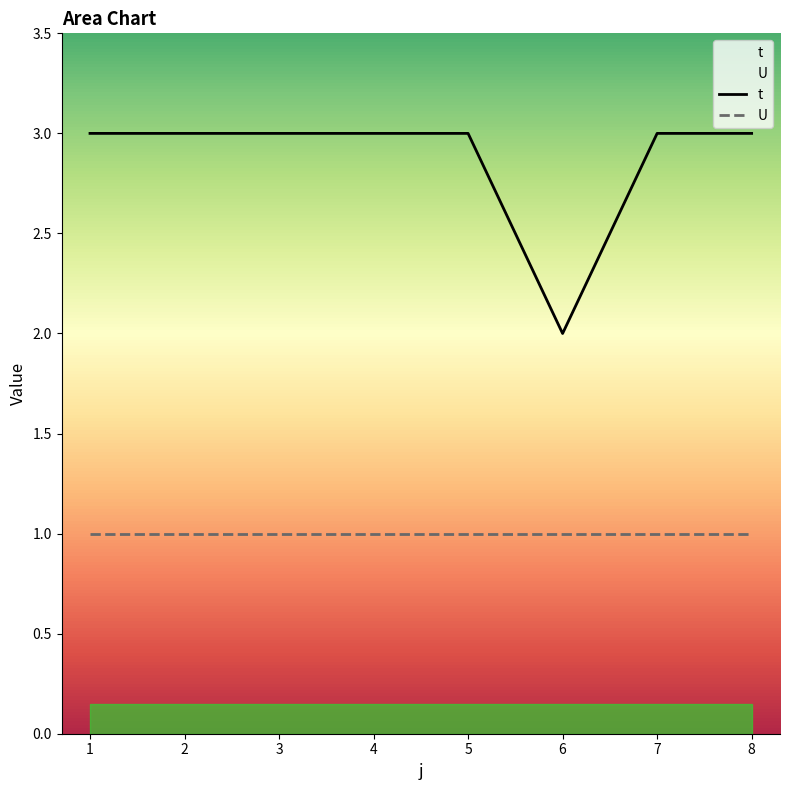

List the labels in order of value, largest first.

1, 2, 3, 4, 5, 7, 8, 6